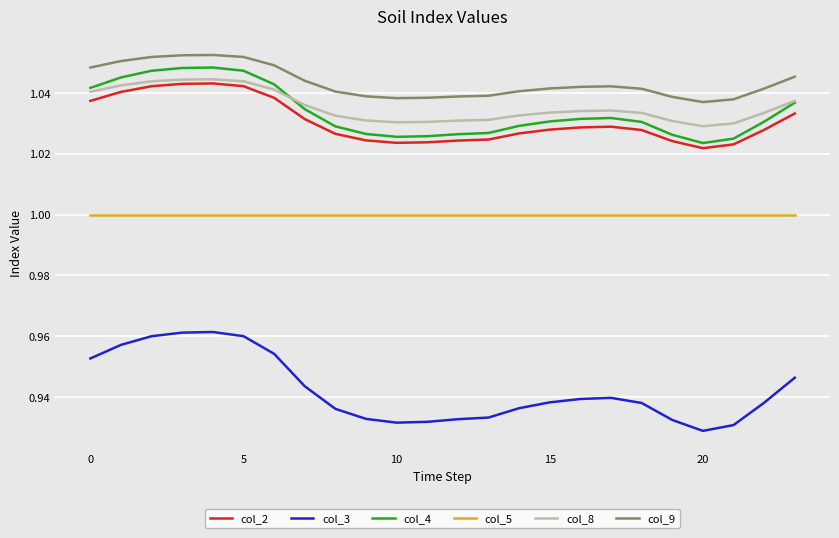

True or false: col_5 and col_8 cross at least once.

False